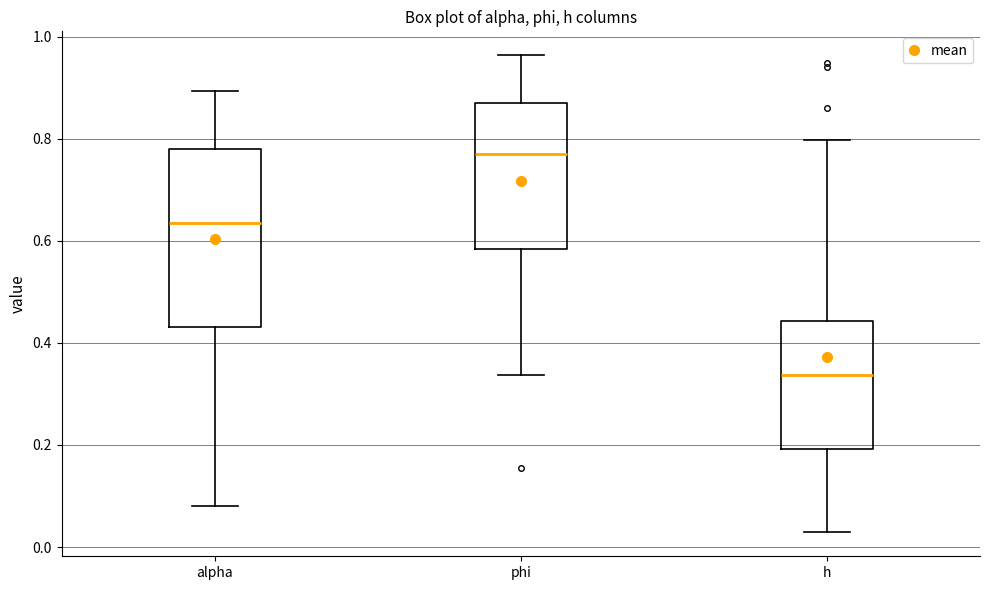

Reading left to right, read every box against the y-axis: the position of its median line, the range the box covers, and the ends of its whiskers. The values are not printed on the chart, so give them approximately, as read against the axis.

alpha: median 0.64, box 0.44 to 0.78, whiskers 0.08 to 0.90
phi: median 0.76, box 0.58 to 0.86, whiskers 0.34 to 0.96
h: median 0.34, box 0.20 to 0.44, whiskers 0.02 to 0.80